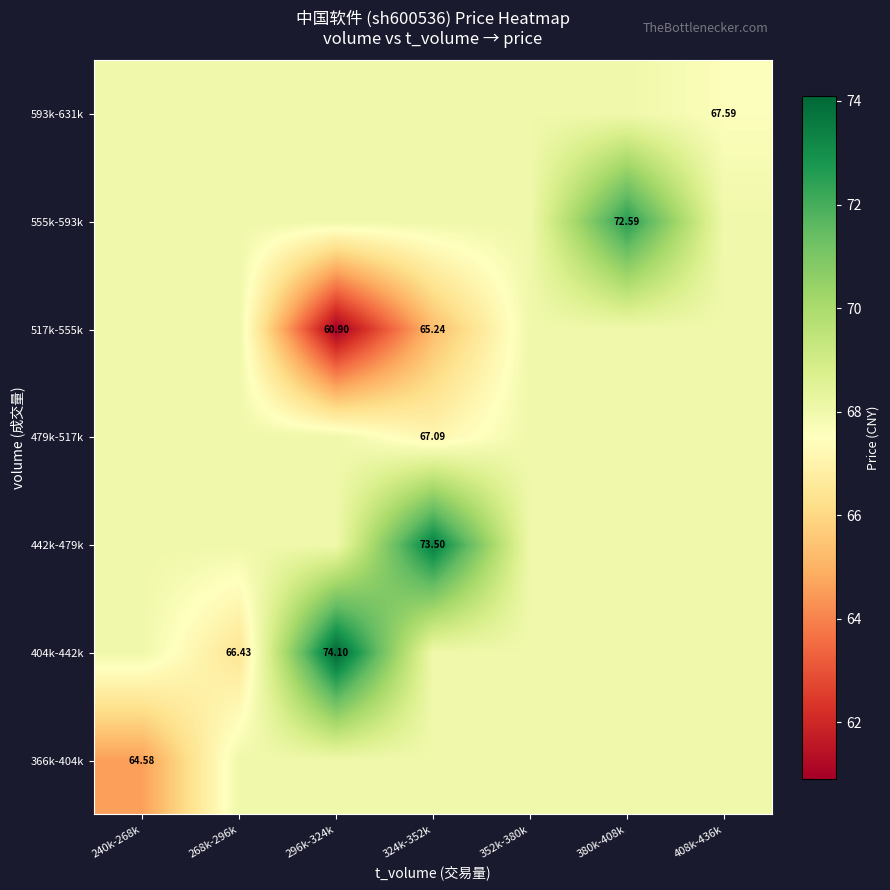

At 240k-268k, list the series in order from largest to smallest.

404k-442k, 442k-479k, 479k-517k, 517k-555k, 555k-593k, 593k-631k, 366k-404k